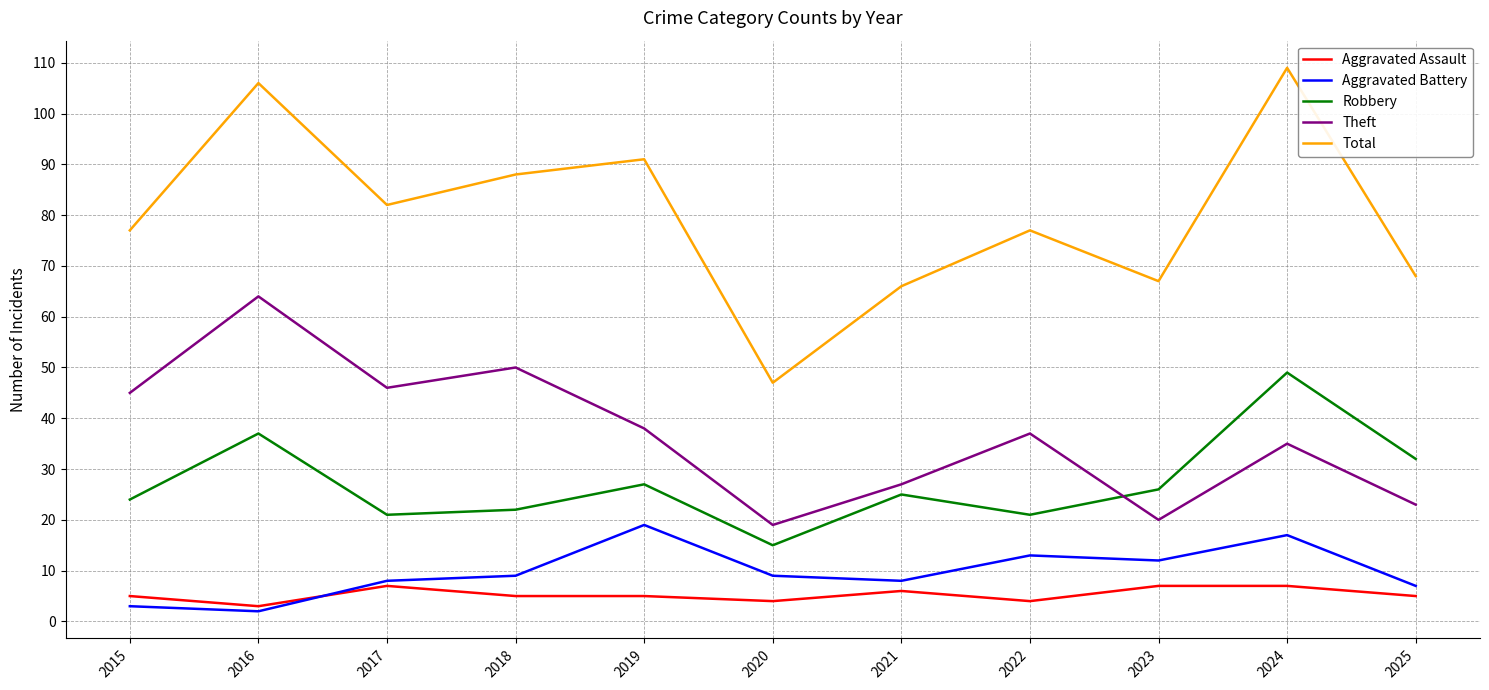

What is the difference between the maximum and second lowest values in the Aggravated Assault series?

3